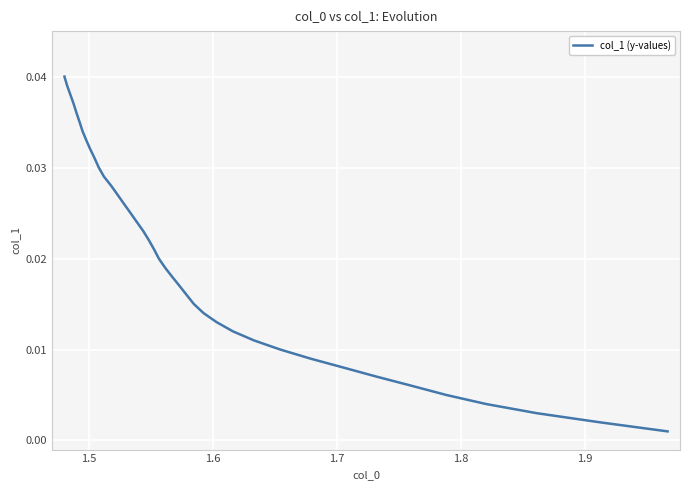

Is this an area chart (filled region under the line)?

No